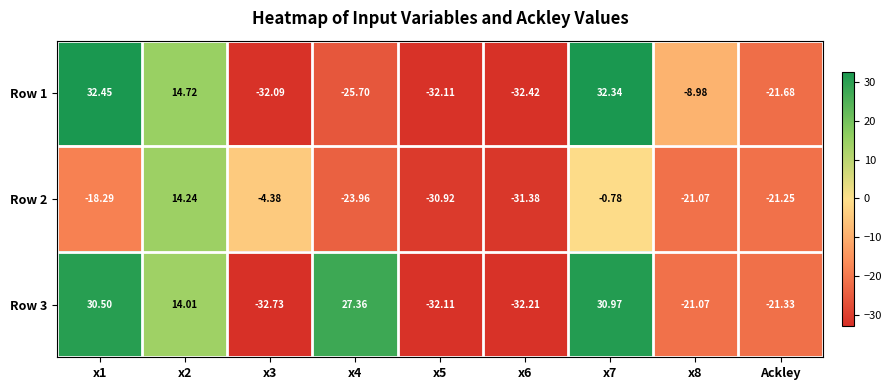

At which category is the sum across all series the highest?

x7